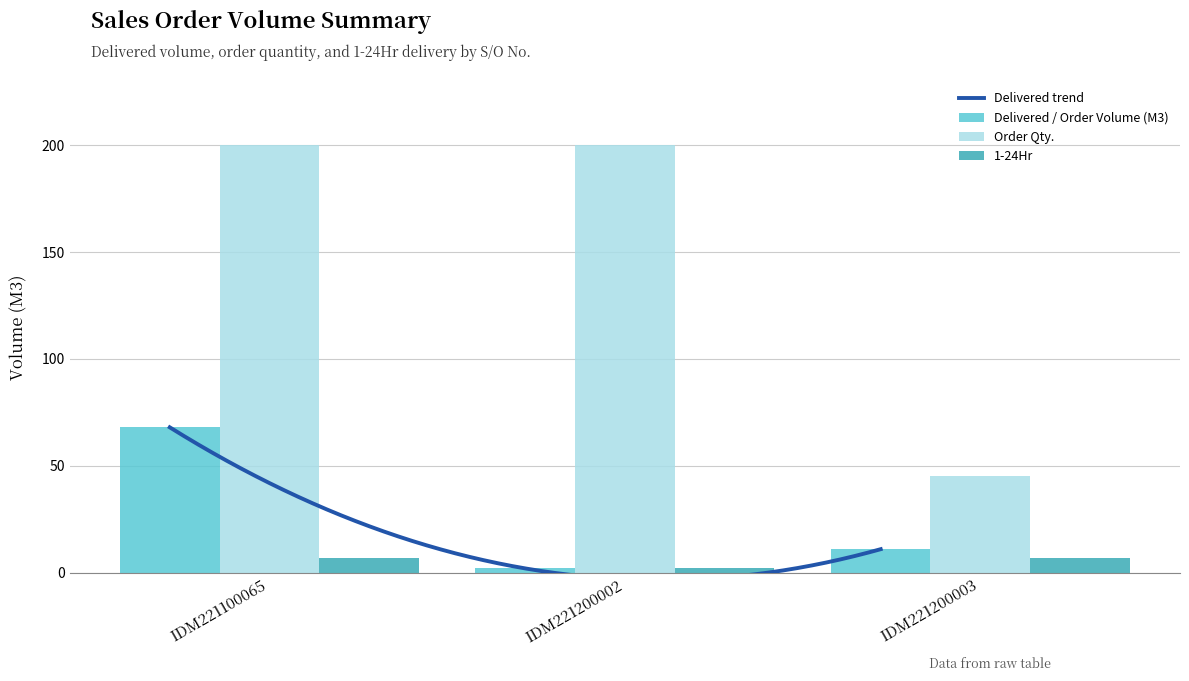

How many bars are there in each group?

3